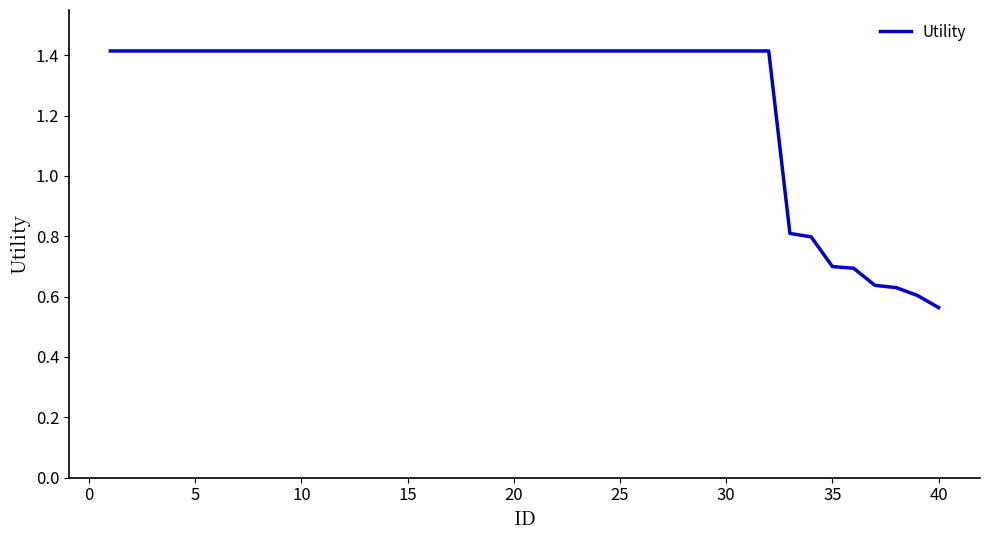

What is the greatest value displayed?

1.4